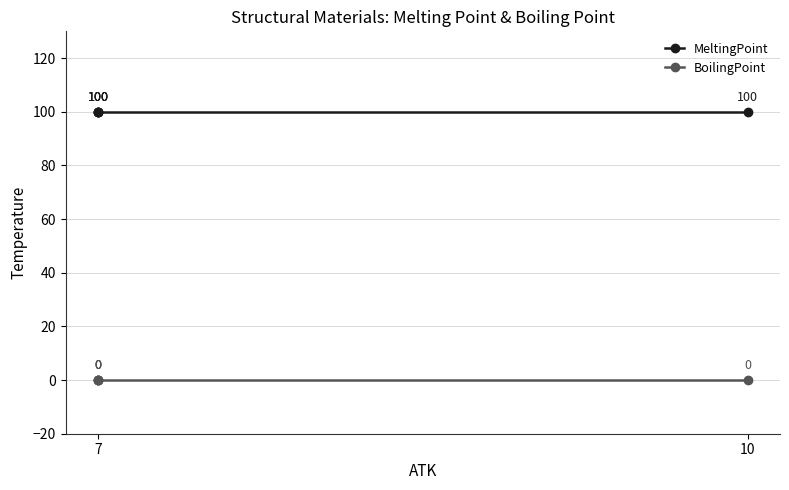

True or false: MeltingPoint has more than 1 interior local peaks.

False